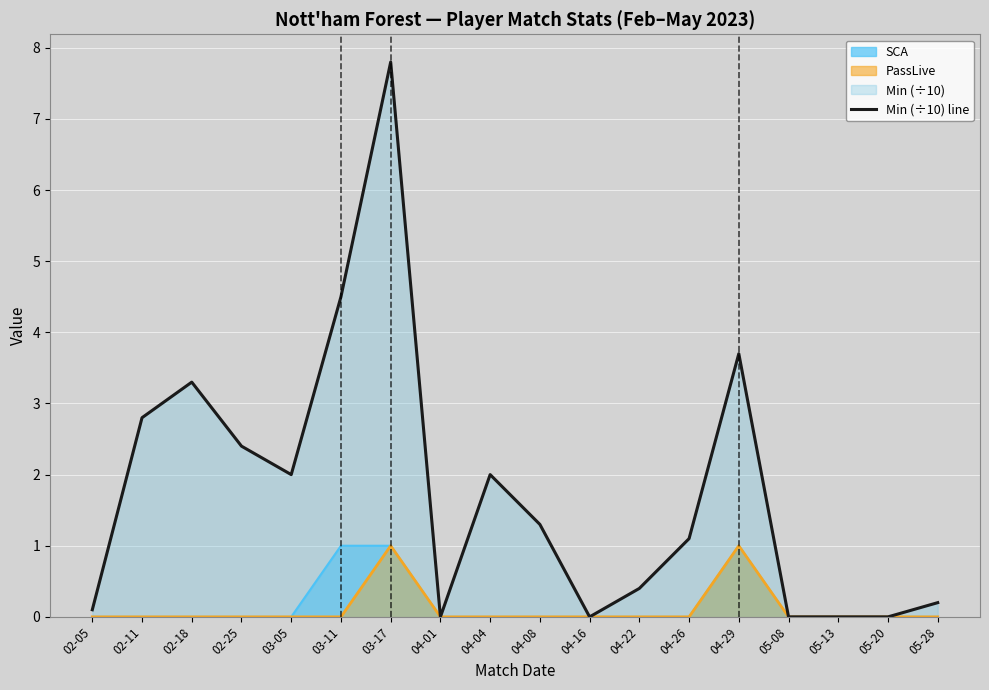

What is the change in value from 04-22 to 04-26?

+0.7